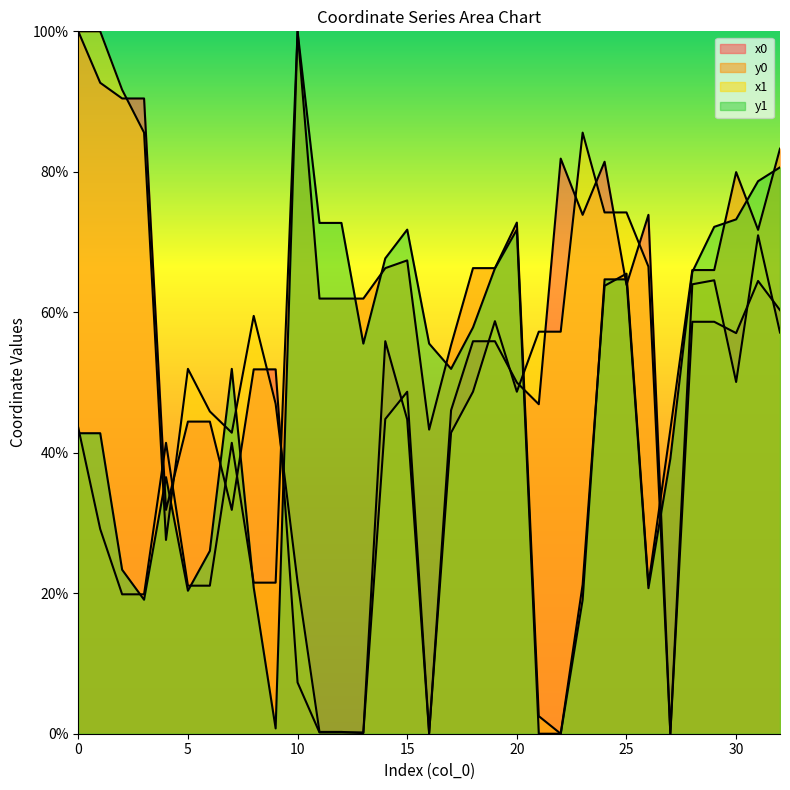

What is the average value of the y0 series?

48.1